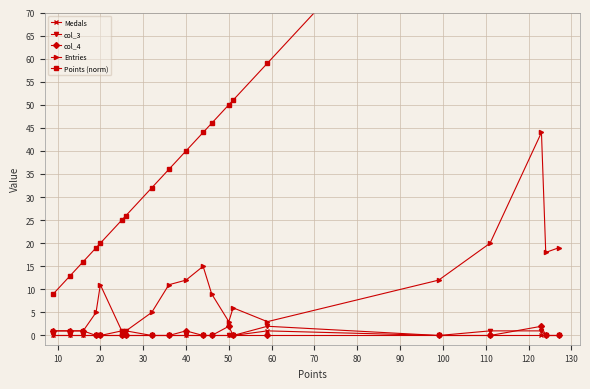

The value of col_4 at 50 is 2. True or false?

True